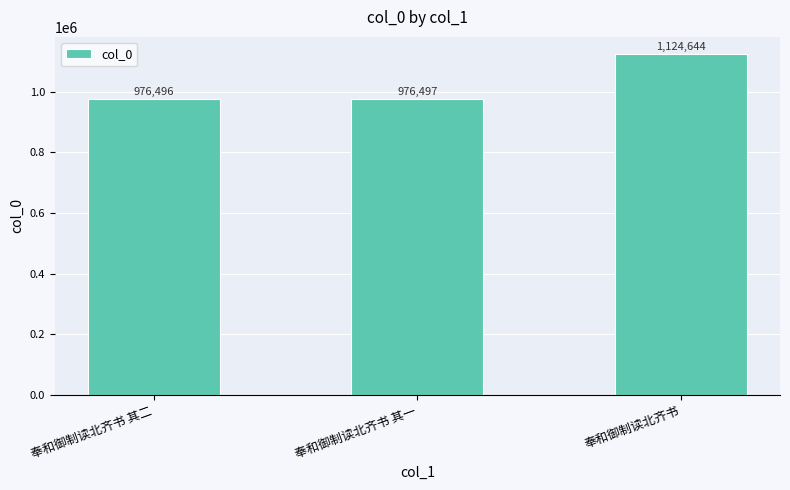

What is the smallest value displayed?

976496